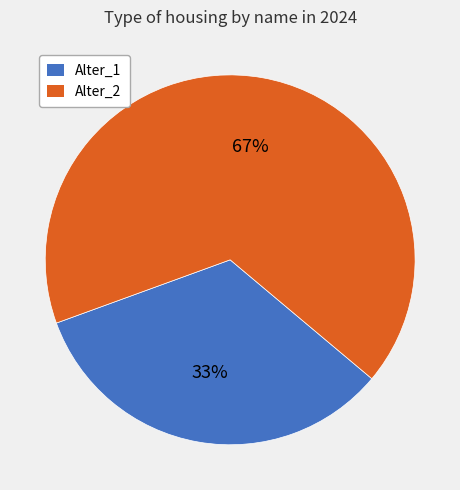

What percentage is the Alter_2 slice, to the nearest percent?

67%